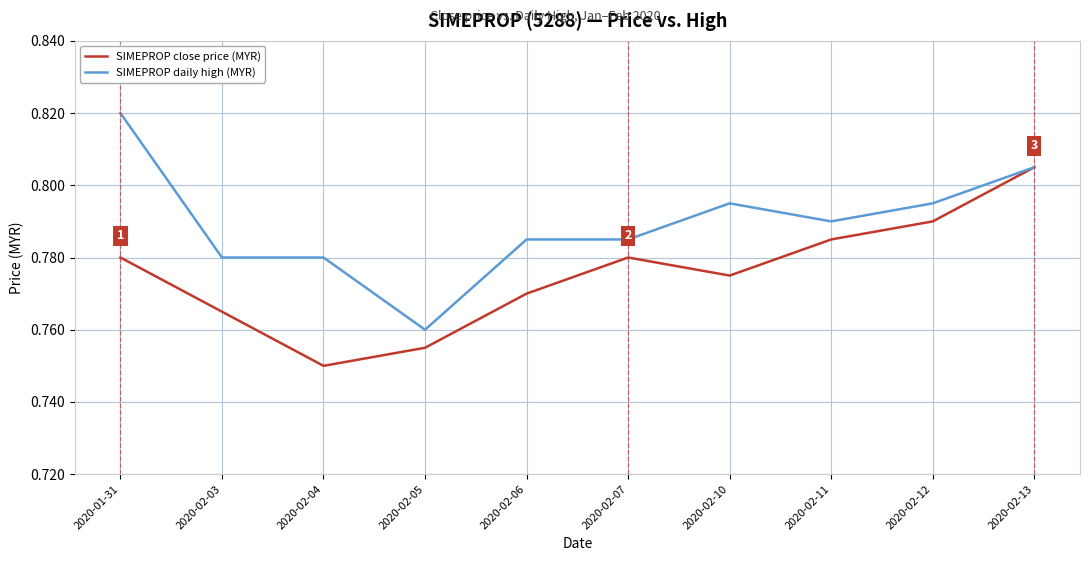

Which category has the highest value across all series?

2020-01-31